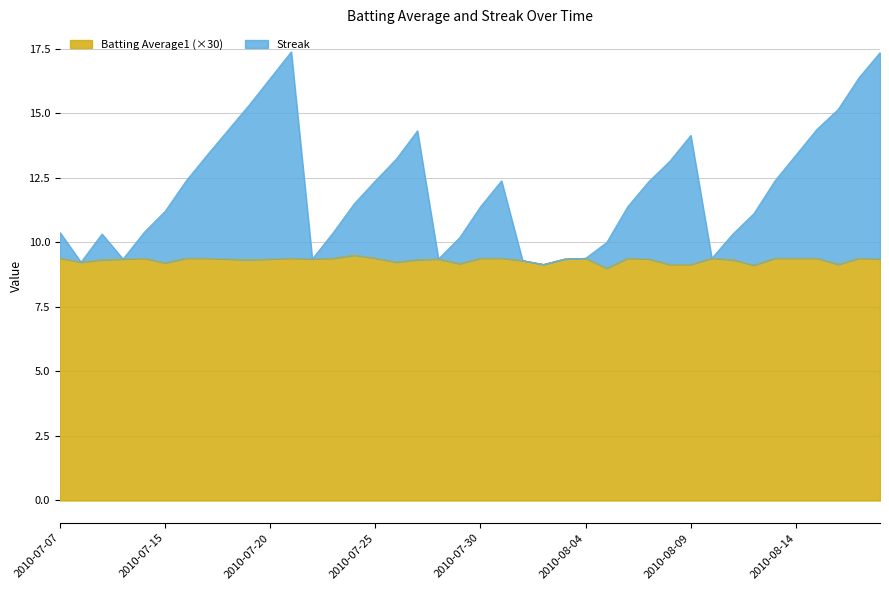

The Streak series shows 6.1 at 2010-08-13. True or false?

False